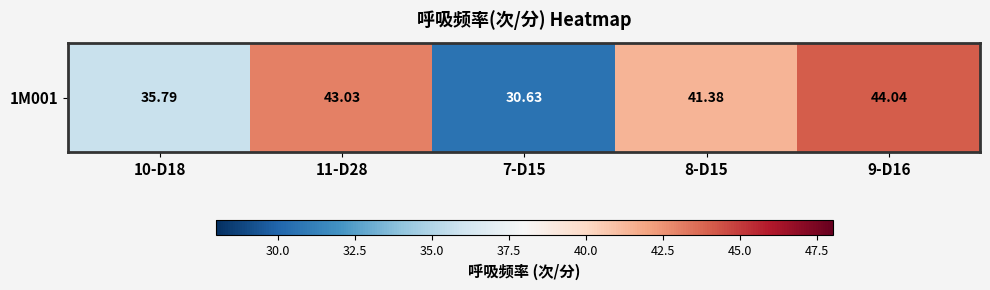

At which label does the data first exceed 41?

11-D28